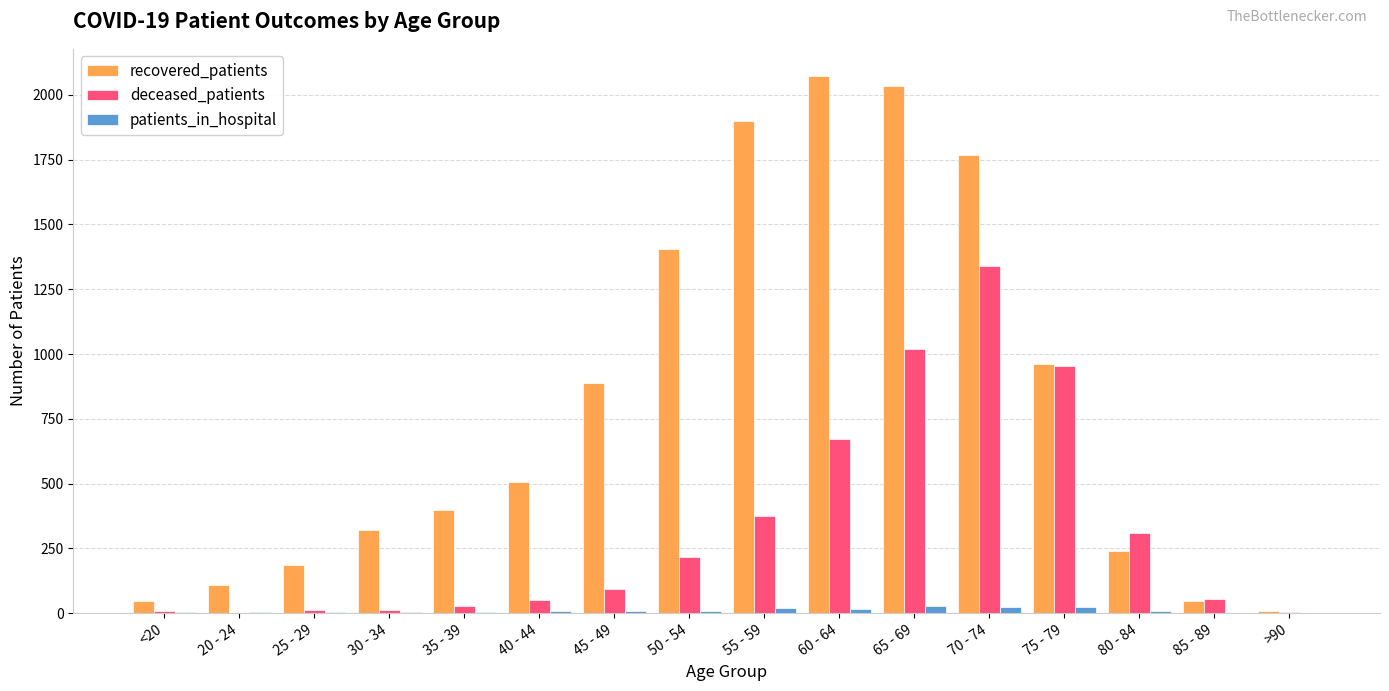

How many data points does each series have?

16